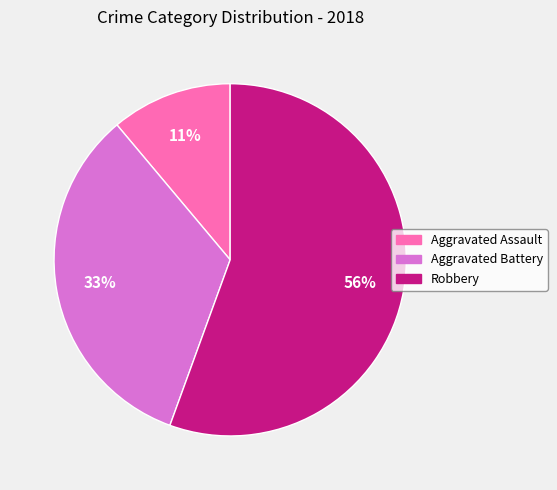

How many slices are in this pie chart?

3